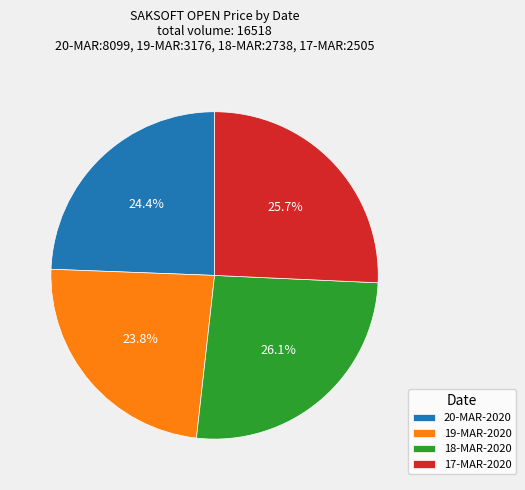

What is the total percentage of 17-MAR-2020 and 19-MAR-2020?

49.5%